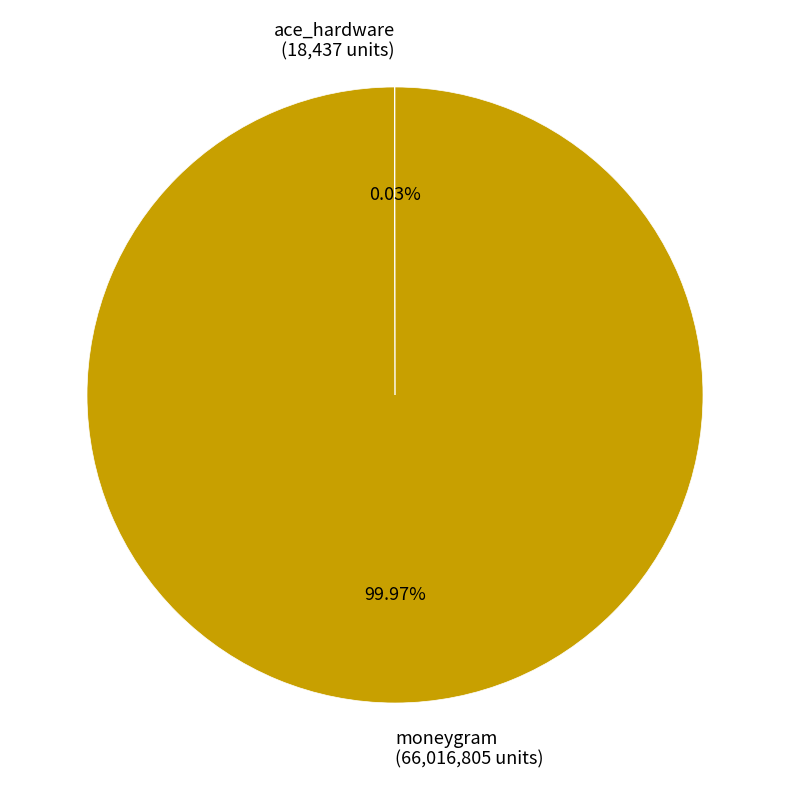

Does moneygram (66,016,805 units) represent more than half of the total?

Yes